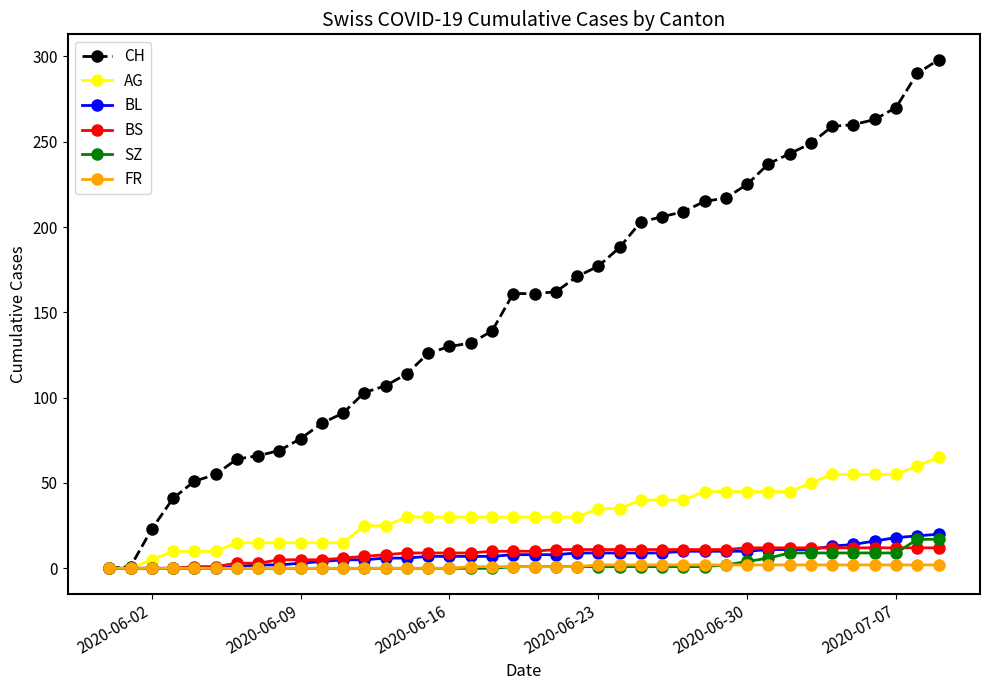

What is the highest value of the BL series?

20